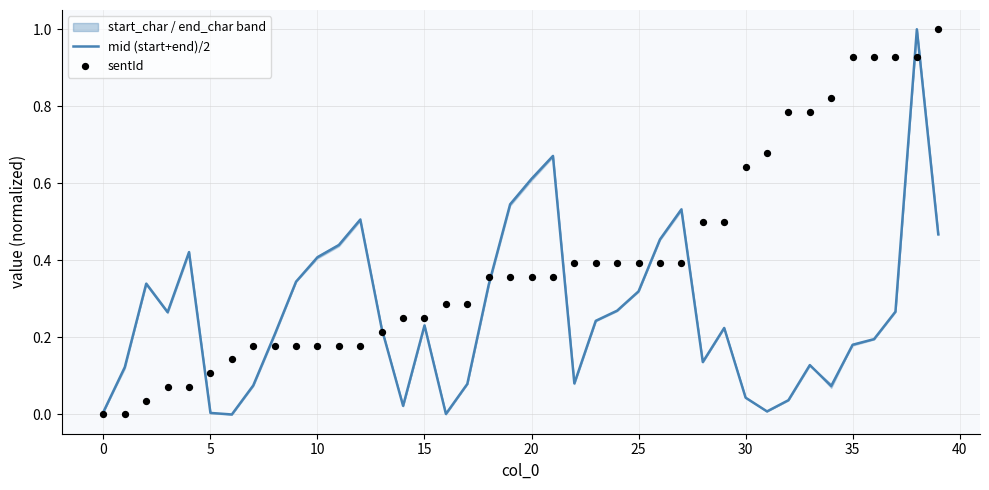

Is the value of mid (start+end)/2 at 21 greater than the value of sentId at 15?

Yes